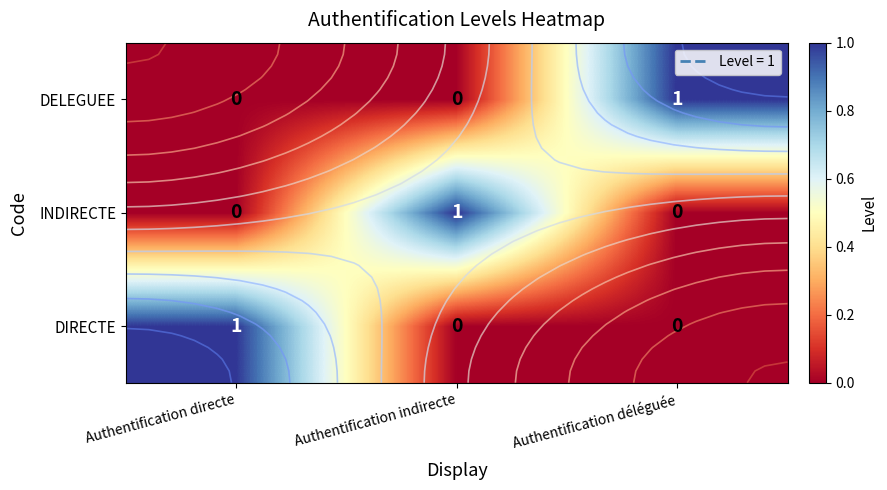

True or false: INDIRECTE has a value of 1 at Authentification indirecte.

False